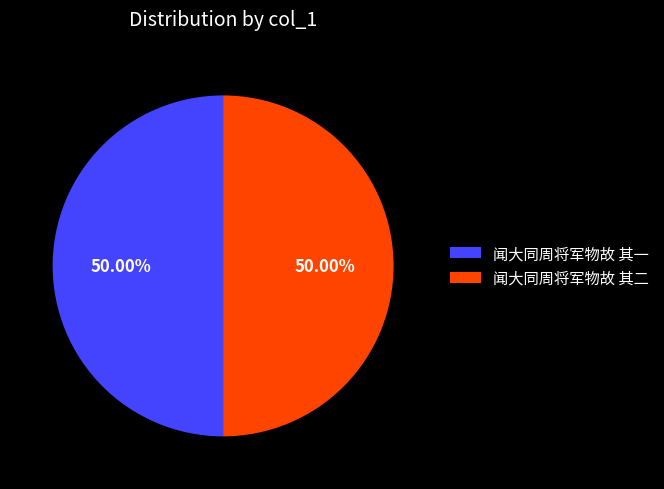

Approximately how many times larger is the value at 闻大同周将军物故 其二 compared to 闻大同周将军物故 其一?

1.0